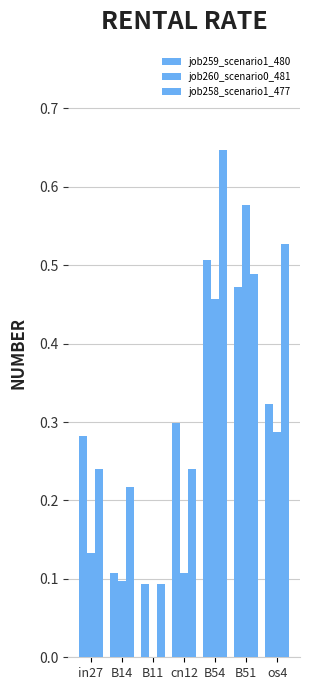

Count the number of data series in this chart.

3